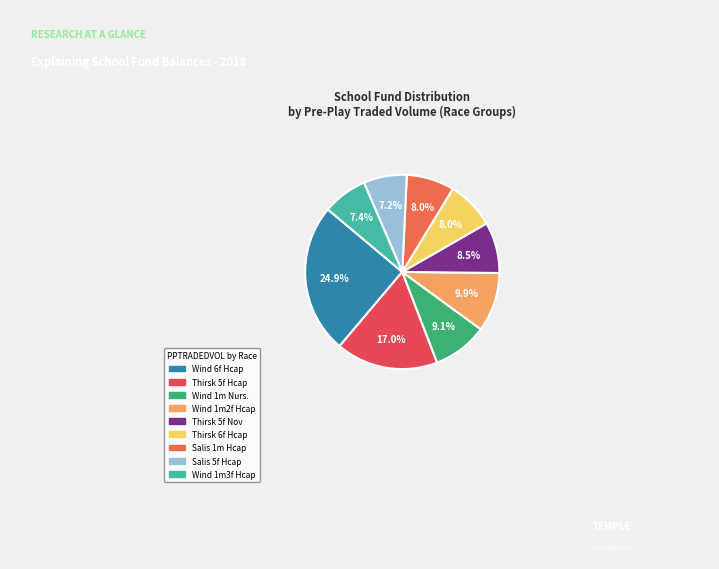

How many segments does this pie chart have?

9